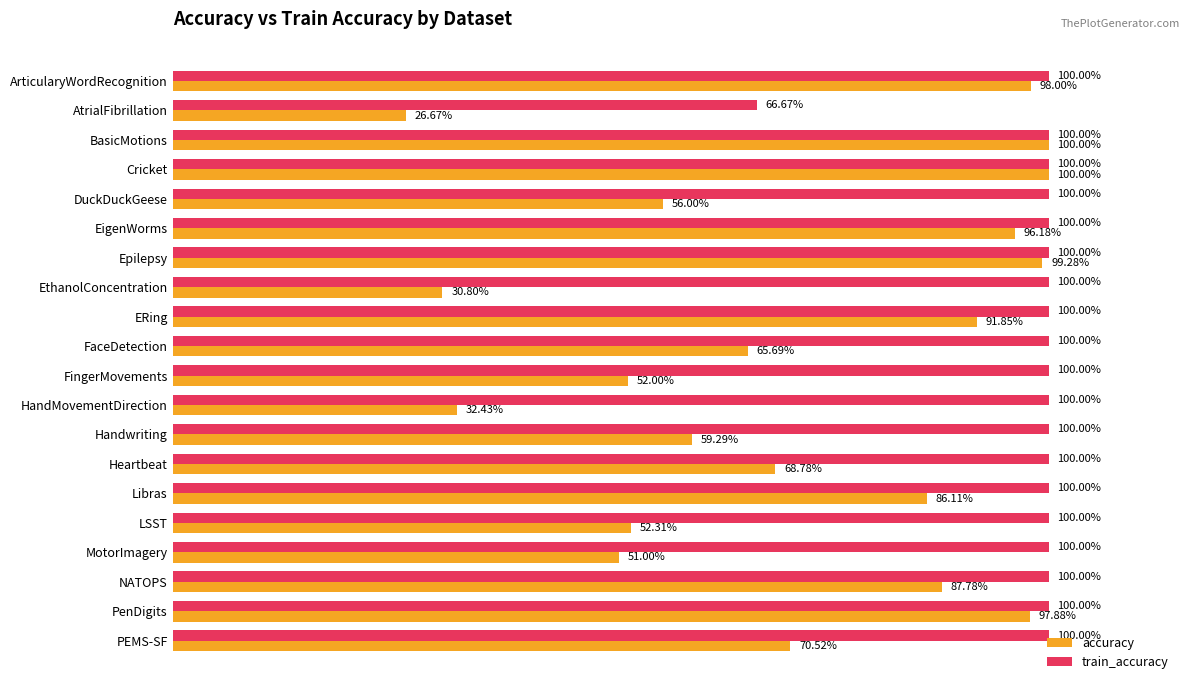

Which series has the largest total across all categories?

train_accuracy